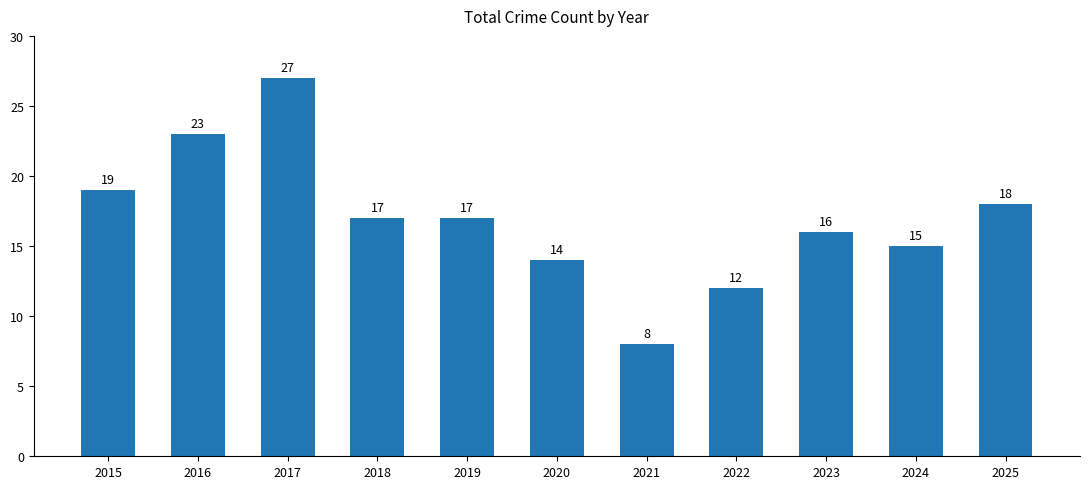

Reading left to right, extract all data points from this chart.

19	23	27	17	17	14	8	12	16	15	18